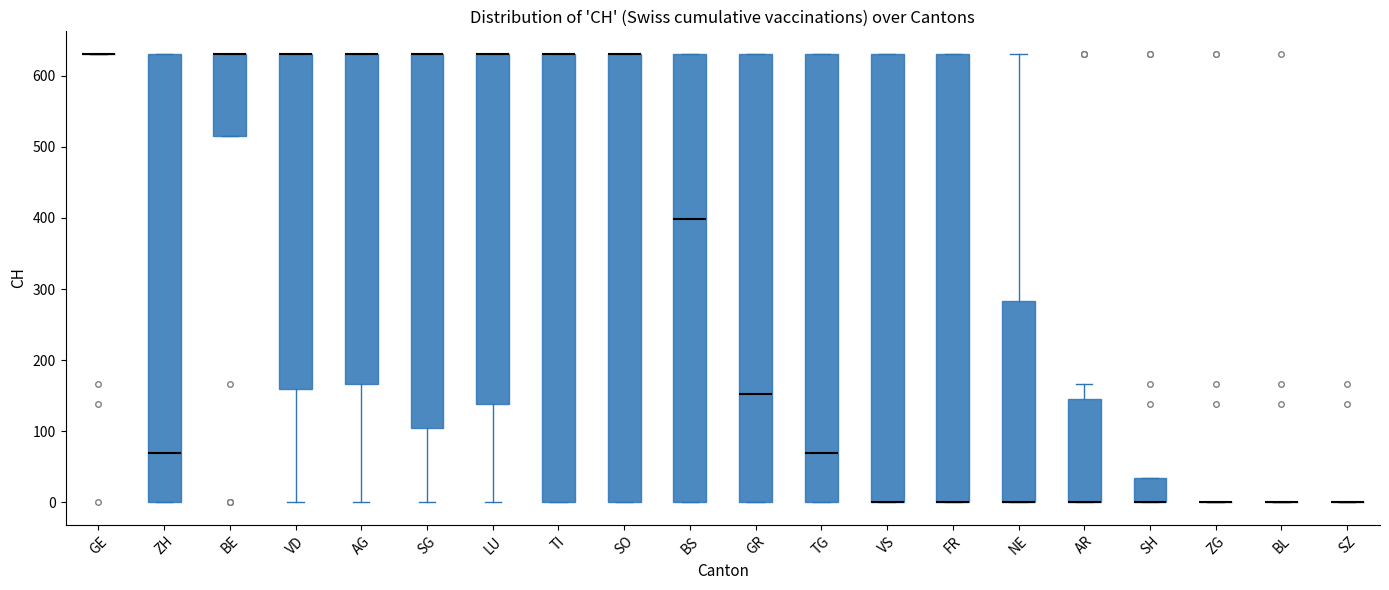

Reading left to right, read every box against the y-axis: the position of its median line, the range the box covers, and the ends of its whiskers. The values are not printed on the chart, so give them approximately, as read against the axis.

GE: box collapsed to a line at 630, whiskers 630 to 630
ZH: median 70, box 0 to 630, whiskers 0 to 630
BE: median 630 (drawn on the box's upper edge), box 520 to 630, whiskers 520 to 630
VD: median 630 (drawn on the box's upper edge), box 160 to 630, whiskers 0 to 630
AG: median 630 (drawn on the box's upper edge), box 170 to 630, whiskers 0 to 630
SG: median 630 (drawn on the box's upper edge), box 100 to 630, whiskers 0 to 630
LU: median 630 (drawn on the box's upper edge), box 140 to 630, whiskers 0 to 630
TI: median 630 (drawn on the box's upper edge), box 0 to 630, whiskers 0 to 630
SO: median 630 (drawn on the box's upper edge), box 0 to 630, whiskers 0 to 630
BS: median 400, box 0 to 630, whiskers 0 to 630
GR: median 150, box 0 to 630, whiskers 0 to 630
TG: median 70, box 0 to 630, whiskers 0 to 630
VS: median 0 (drawn on the box's lower edge), box 0 to 630, whiskers 0 to 630
FR: median 0 (drawn on the box's lower edge), box 0 to 630, whiskers 0 to 630
NE: median 0 (drawn on the box's lower edge), box 0 to 280, whiskers 0 to 630
AR: median 0 (drawn on the box's lower edge), box 0 to 150, whiskers 0 to 170
SH: median 0 (drawn on the box's lower edge), box 0 to 30, whiskers 0 to 30
ZG: box collapsed to a line at 0, whiskers 0 to 0
BL: box collapsed to a line at 0, whiskers 0 to 0
SZ: box collapsed to a line at 0, whiskers 0 to 0